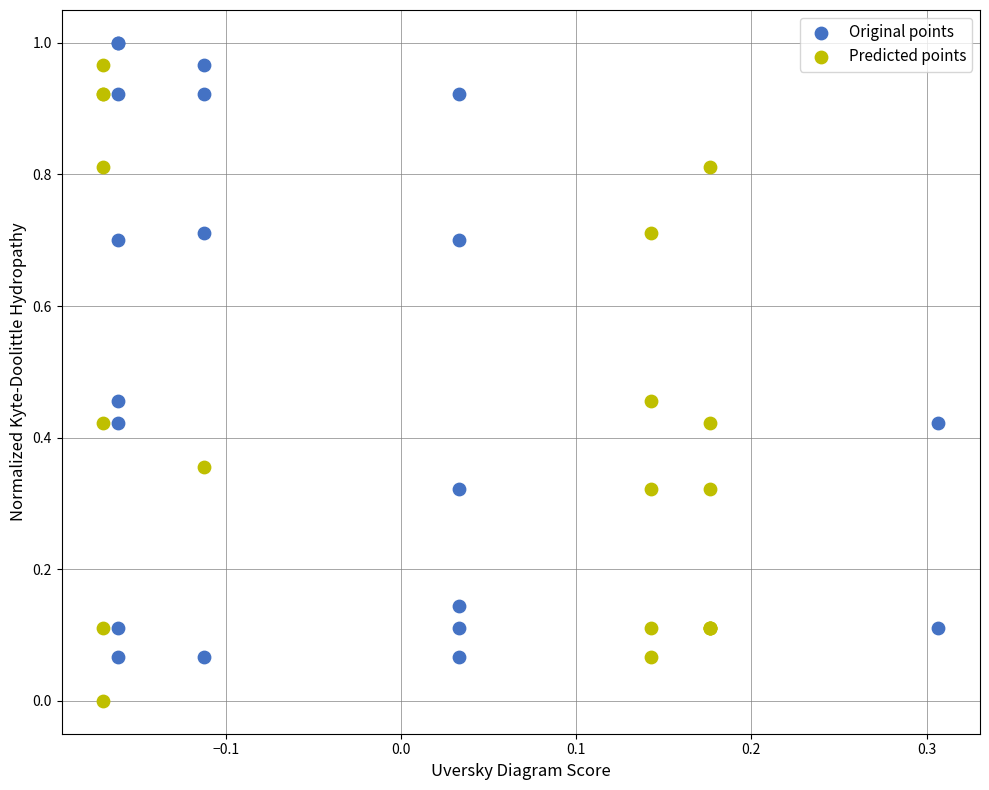

What are all the series names shown in the legend?

Original points, Predicted points